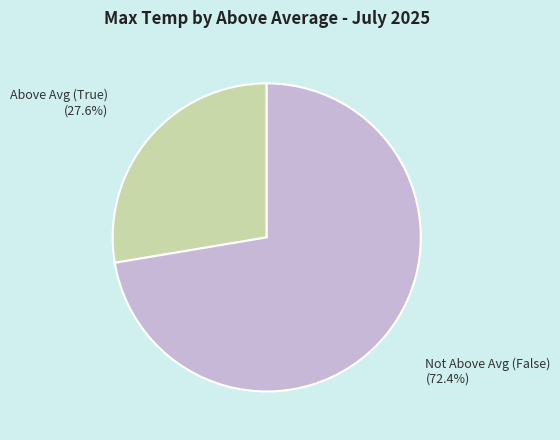

Is there a majority slice in this chart?

Yes